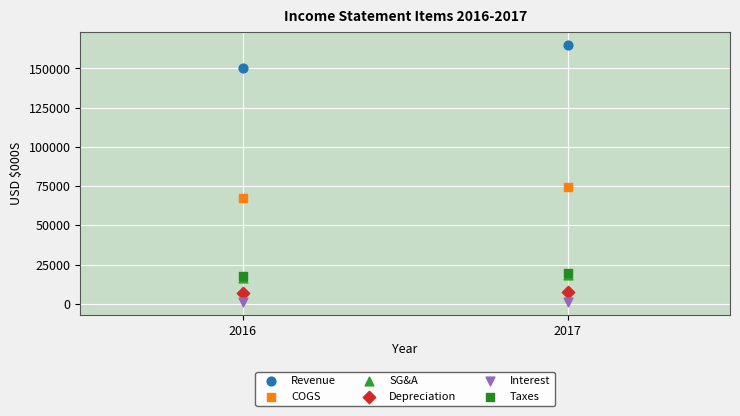

Which series contains the highest Y value?

Revenue